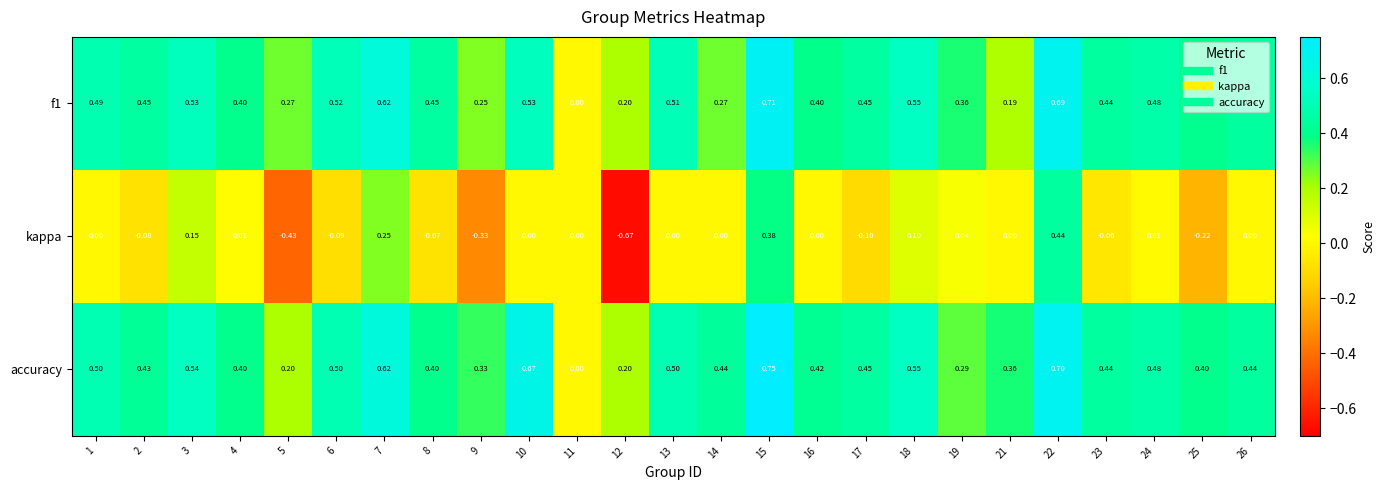

Which series changed the most between 12 and 15?

kappa